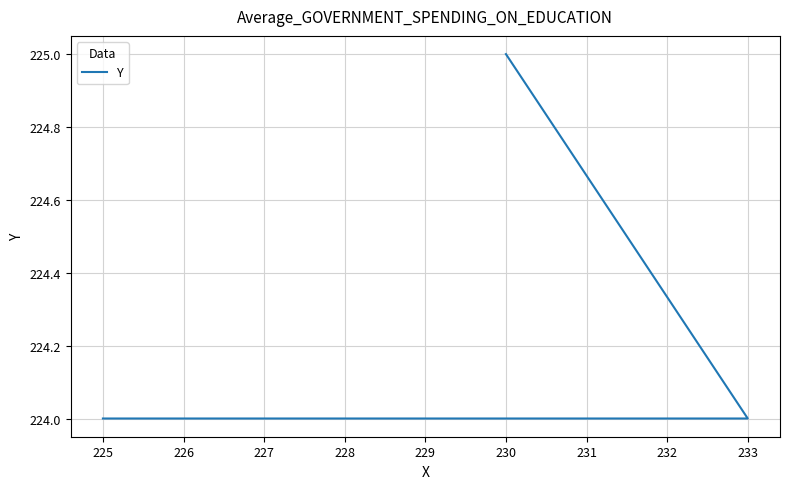

What is the change in value from 225 to 230?

+1